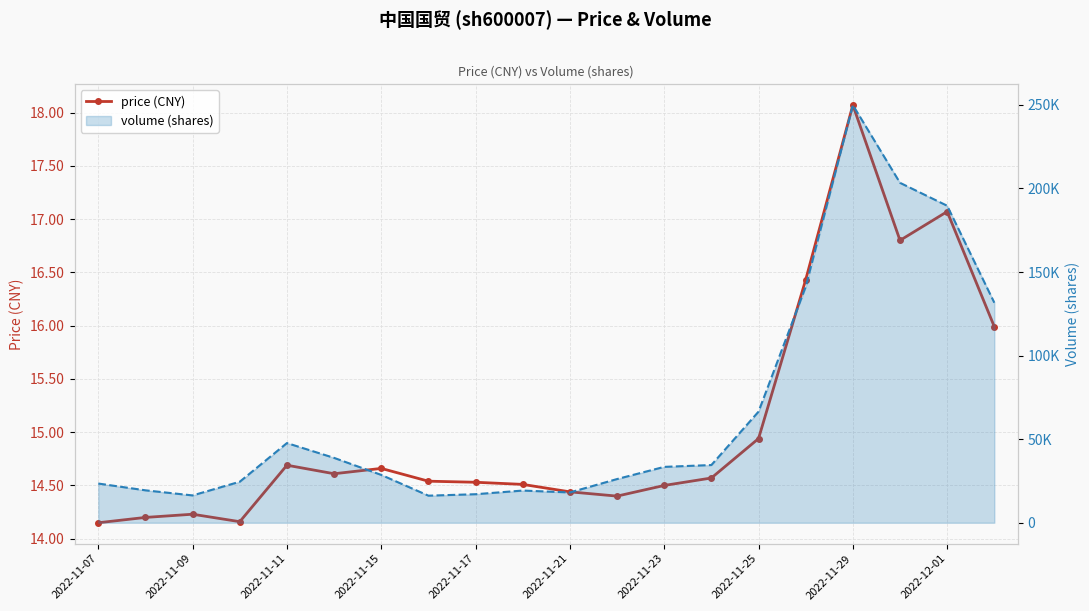

Between 14 and 15, which series saw the biggest shift?

volume (shares)